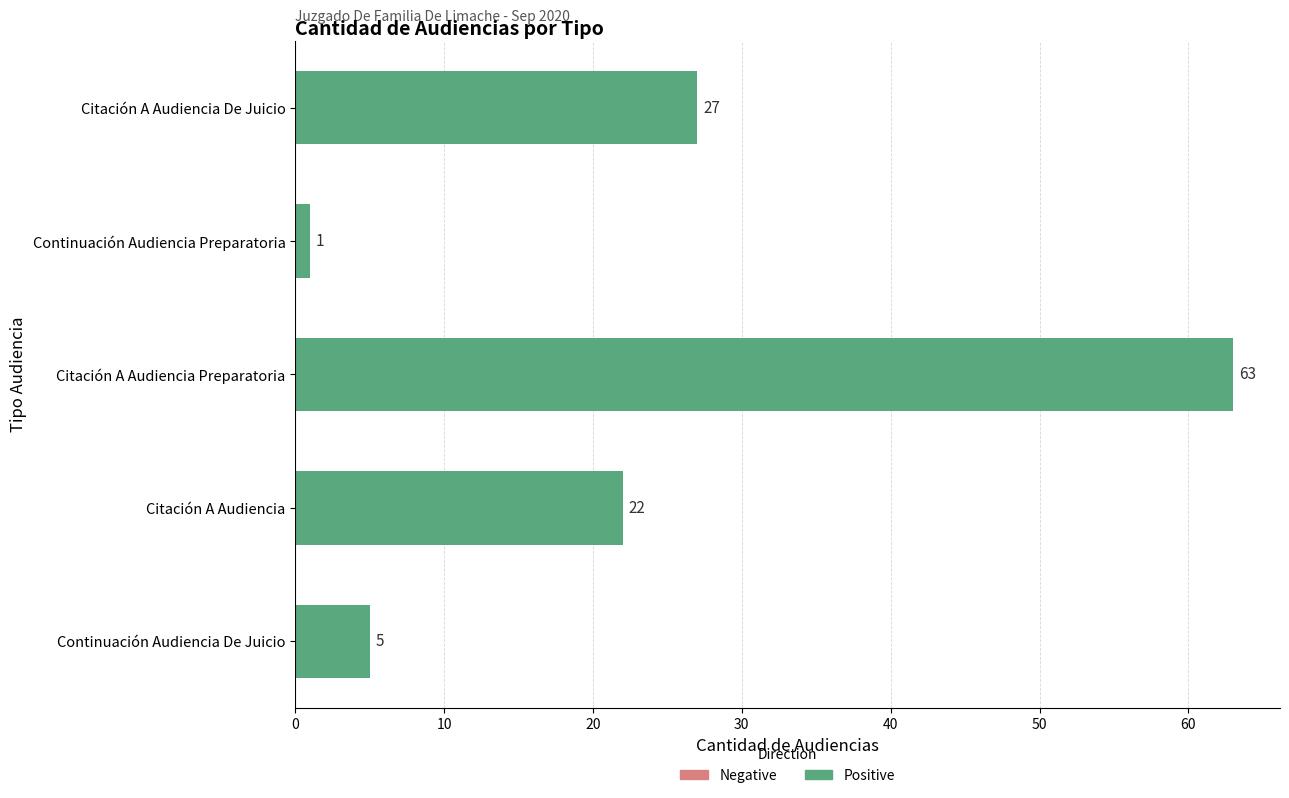

Is it true that the value at Citación A Audiencia Preparatoria is 63?

True